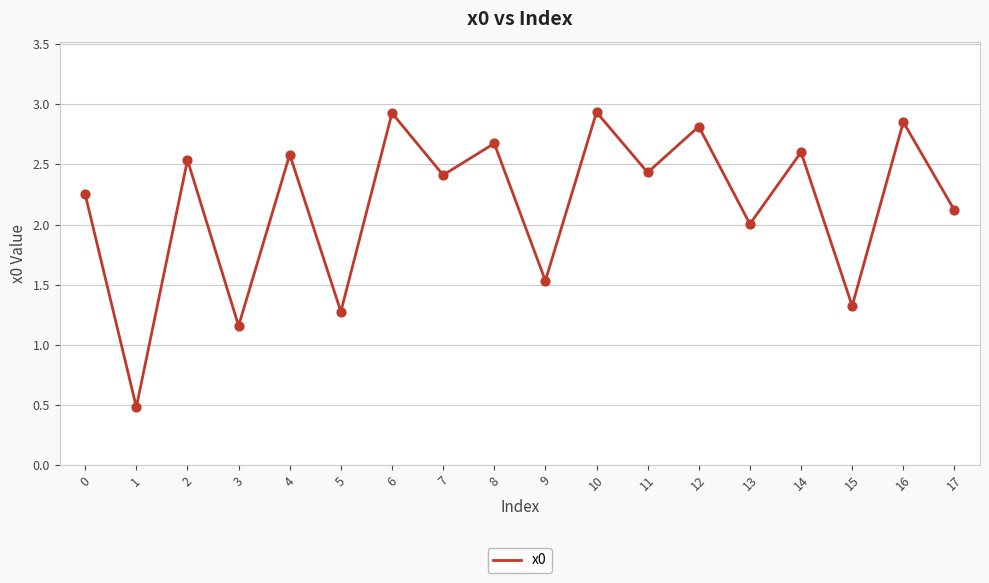

What is the ratio of the value at 1 to the value at 8?

0.2